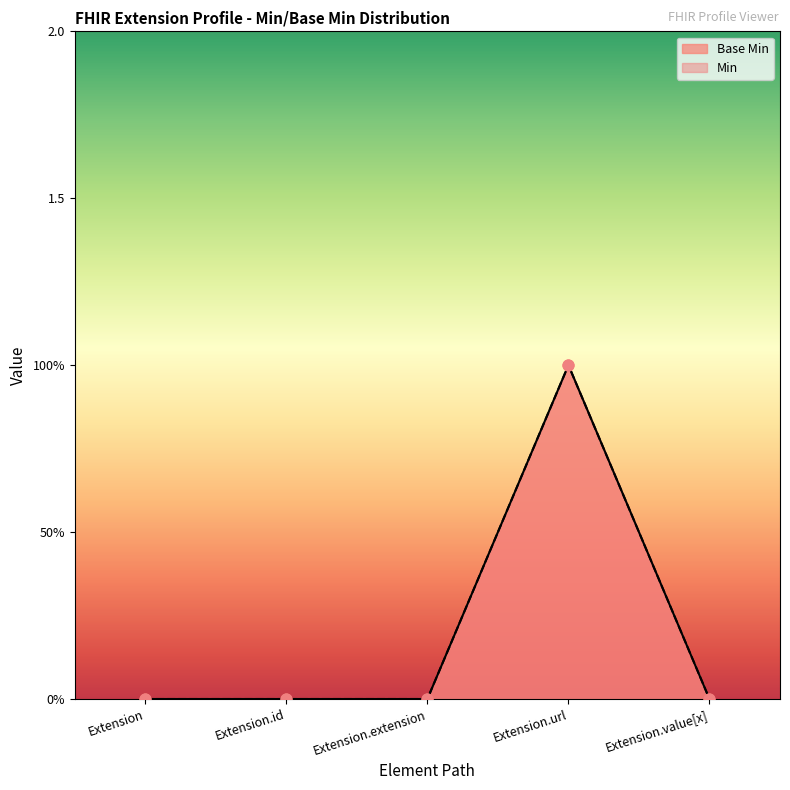

Which has a higher value, Extension.value[x] or Extension.extension?

Extension.value[x]